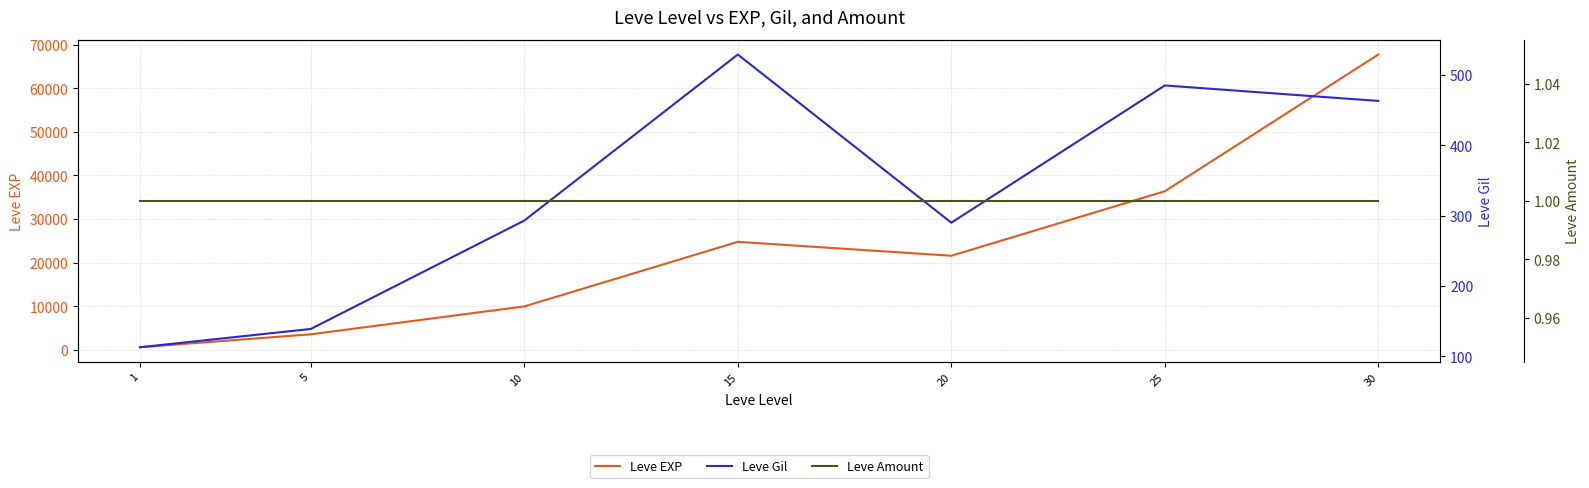

What is the sum of the Leve Gil values at 15 and 5?

668